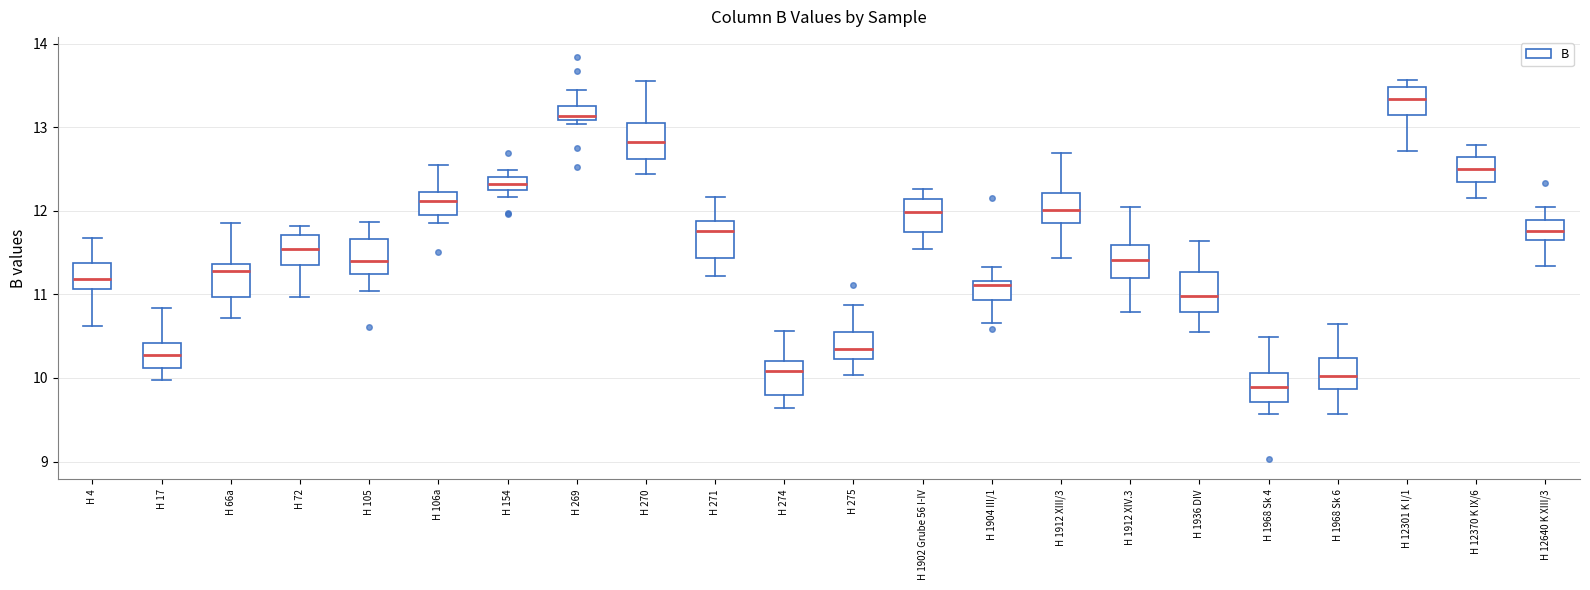

Reading left to right, read every box against the y-axis: the position of its median line, the range the box covers, and the ends of its whiskers. The values are not printed on the chart, so give them approximately, as read against the axis.

H 4: median 11.2, box 11.1 to 11.4, whiskers 10.6 to 11.7
H 17: median 10.3, box 10.1 to 10.4, whiskers 10.0 to 10.8
H 66a: median 11.3, box 11.0 to 11.4, whiskers 10.7 to 11.9
H 72: median 11.5, box 11.3 to 11.7, whiskers 11.0 to 11.8
H 105: median 11.4, box 11.2 to 11.7, whiskers 11.0 to 11.9
H 106a: median 12.1, box 11.9 to 12.2, whiskers 11.9 (just below the box's lower edge) to 12.5
H 154: median 12.3 (inside the box), box 12.3 to 12.4, whiskers 12.2 to 12.5
H 269: median 13.1 (just above the box's lower edge), box 13.1 to 13.2, whiskers 13.0 to 13.4
H 270: median 12.8, box 12.6 to 13.1, whiskers 12.4 to 13.6
H 271: median 11.8, box 11.4 to 11.9, whiskers 11.2 to 12.2
H 274: median 10.1, box 9.8 to 10.2, whiskers 9.6 to 10.6
H 275: median 10.3, box 10.2 to 10.5, whiskers 10.0 to 10.9
H 1902 Grube 56 I-IV: median 12.0, box 11.7 to 12.1, whiskers 11.5 to 12.3
H 1904 III/1: median 11.1, box 10.9 to 11.2, whiskers 10.7 to 11.3
H 1912 XIII/3: median 12.0, box 11.9 to 12.2, whiskers 11.4 to 12.7
H 1912 XIV.3: median 11.4, box 11.2 to 11.6, whiskers 10.8 to 12.0
H 1936 DIV: median 11.0, box 10.8 to 11.3, whiskers 10.5 to 11.6
H 1968 Sk 4: median 9.9, box 9.7 to 10.1, whiskers 9.6 to 10.5
H 1968 Sk 6: median 10.0, box 9.9 to 10.2, whiskers 9.6 to 10.6
H 12301 K I/1: median 13.3, box 13.1 to 13.5, whiskers 12.7 to 13.6
H 12370 K IX/6: median 12.5, box 12.3 to 12.6, whiskers 12.2 to 12.8
H 12640 K XIII/3: median 11.8, box 11.6 to 11.9, whiskers 11.3 to 12.0